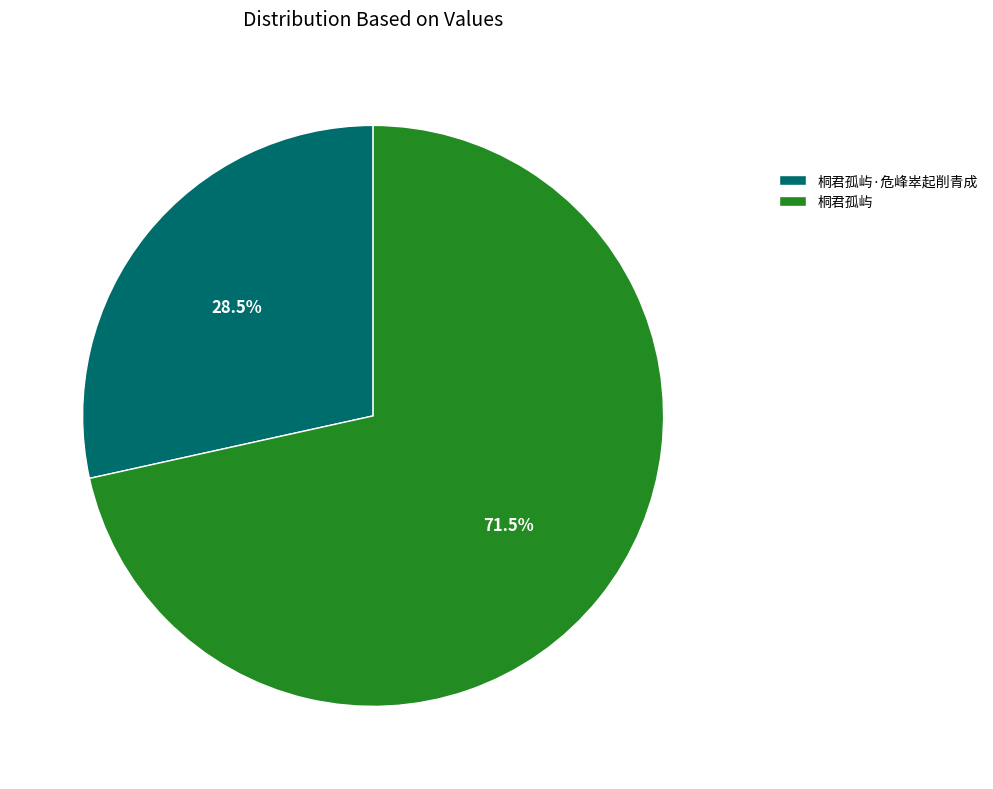

To the nearest percent, what is the combined percentage of 桐君孤屿·危峰崒起削青成 and 桐君孤屿?

100%